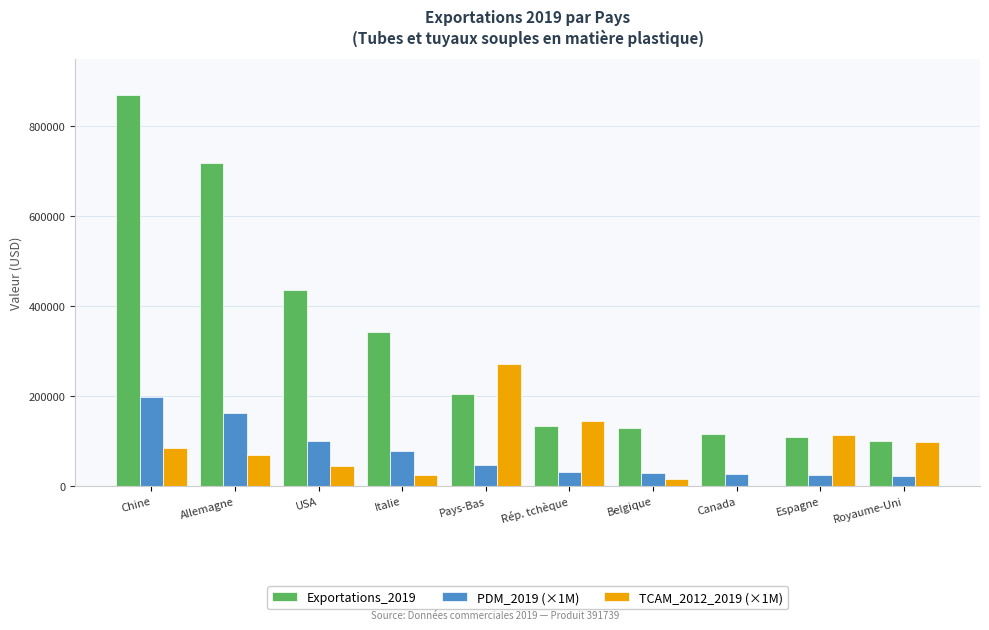

Rank the series by their maximum value, from lowest to highest.

PDM_2019 (×1M), TCAM_2012_2019 (×1M), Exportations_2019